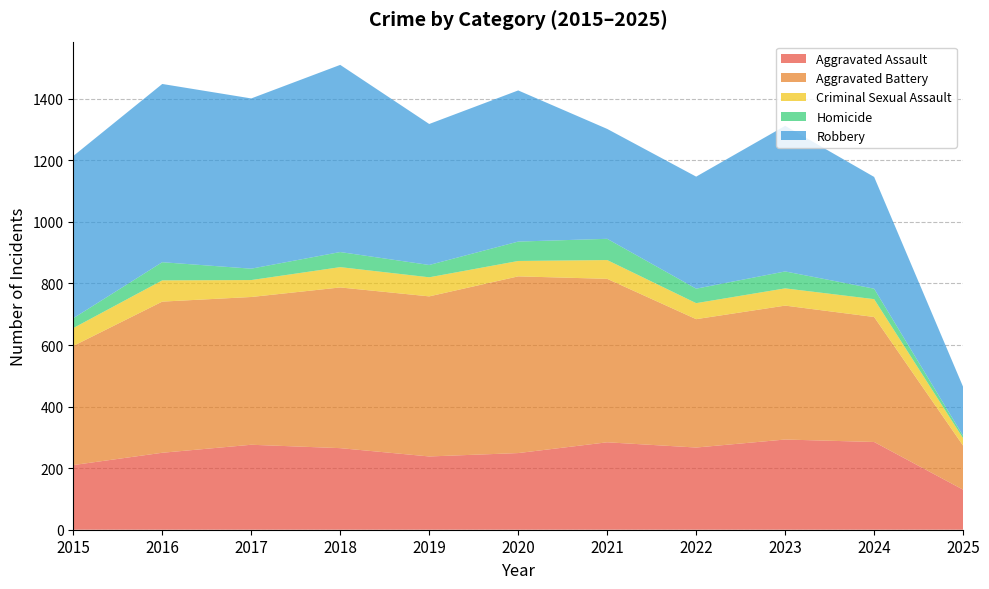

Reading right to left, list all the values displayed in this chart.

Aggravated Assault: 130	285	293	267	284	249	238	265	276	250	210
Aggravated Battery: 143	406	435	417	531	574	520	522	480	491	387
Criminal Sexual Assault: 24	58	56	52	61	50	62	66	55	69	58
Homicide: 8	34	55	47	69	63	40	49	37	59	32
Robbery: 159	363	473	364	357	491	458	608	553	579	527